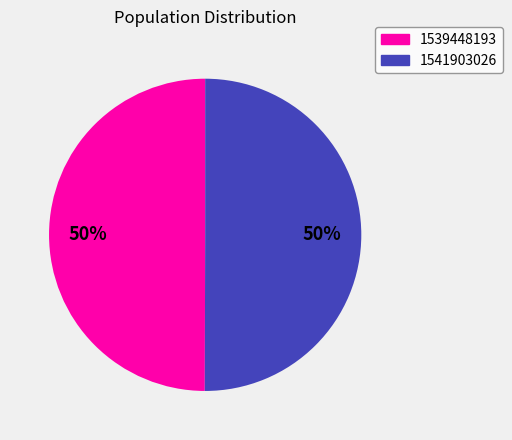

Count the number of slices in the pie.

2